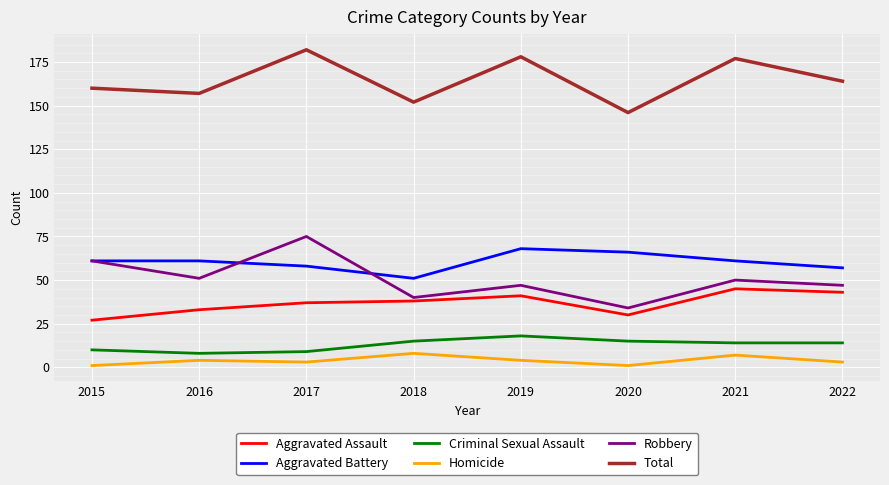

True or false: Robbery has a value of 51 at 2016.

True